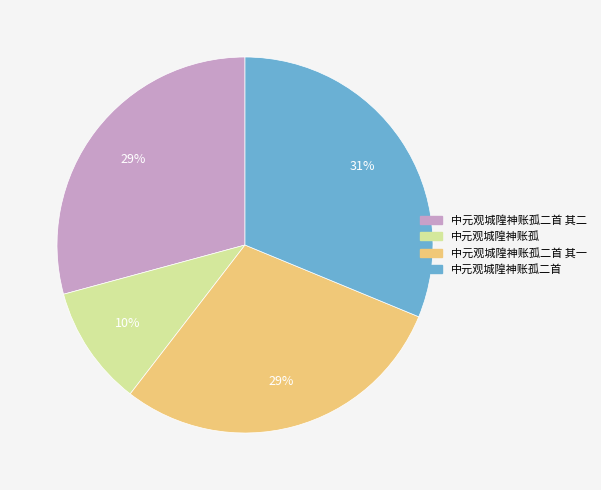

Is there any slice that represents more than half of the pie?

No